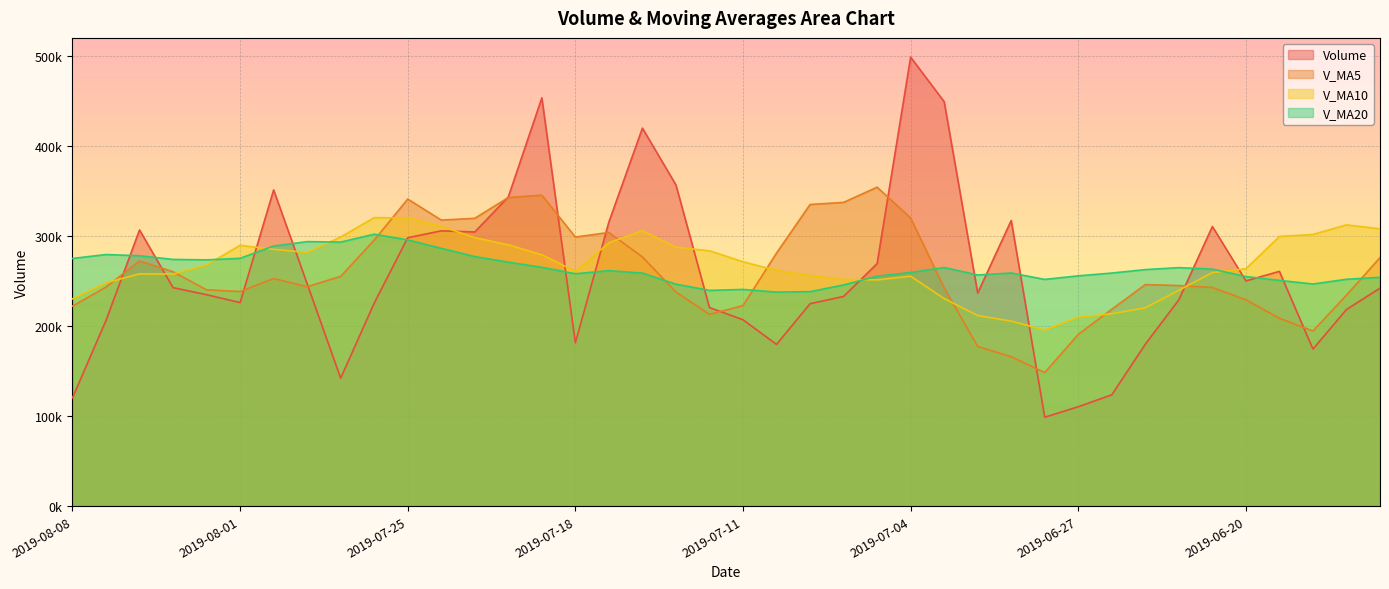

What is the difference between the highest and lowest values at 2019-08-02?

38696.8